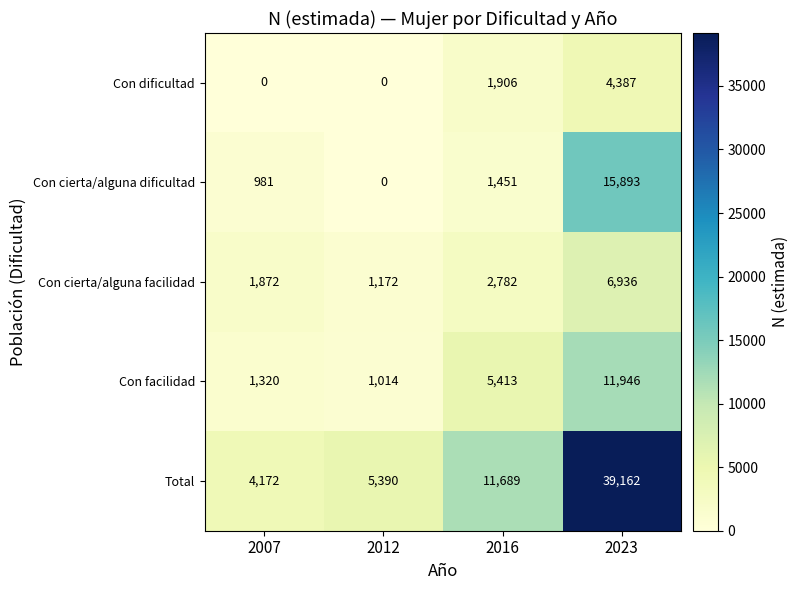

Read the Con dificultad value at 2023, to the nearest 100.

4400